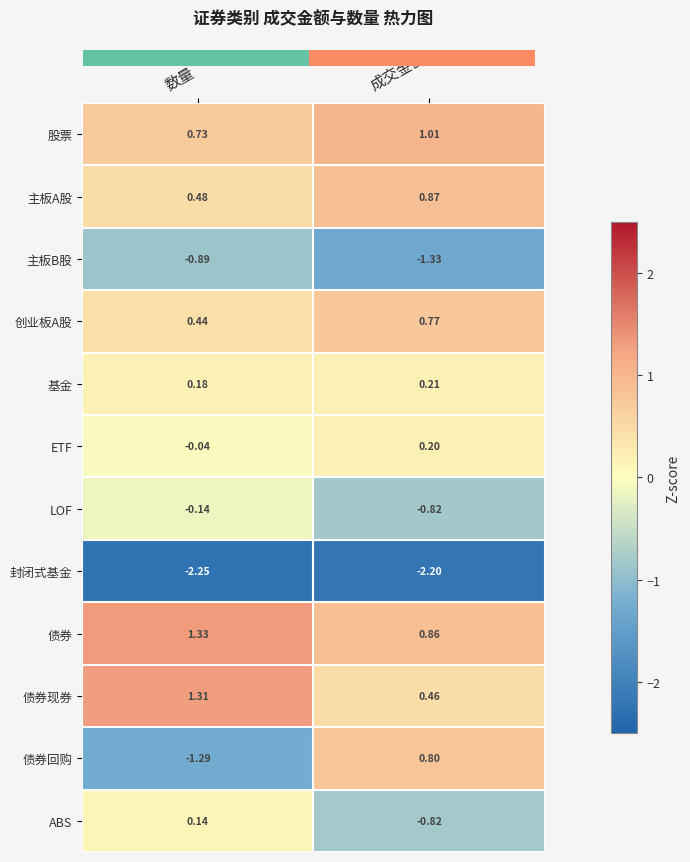

At which category does the chart reach its peak across all series?

数量